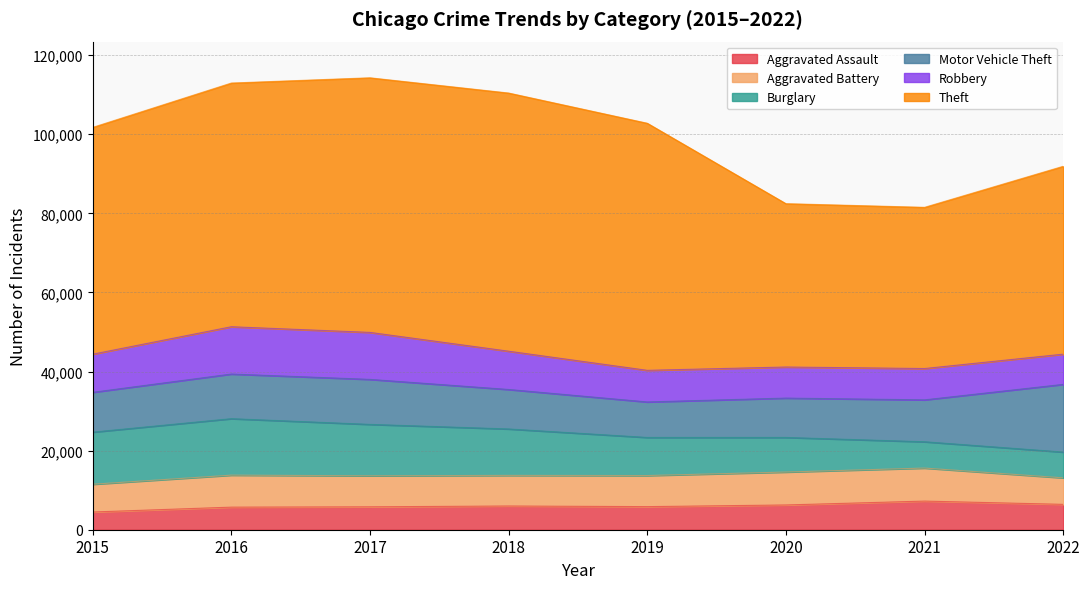

True or false: Aggravated Battery and Robbery intersect in this chart.

True